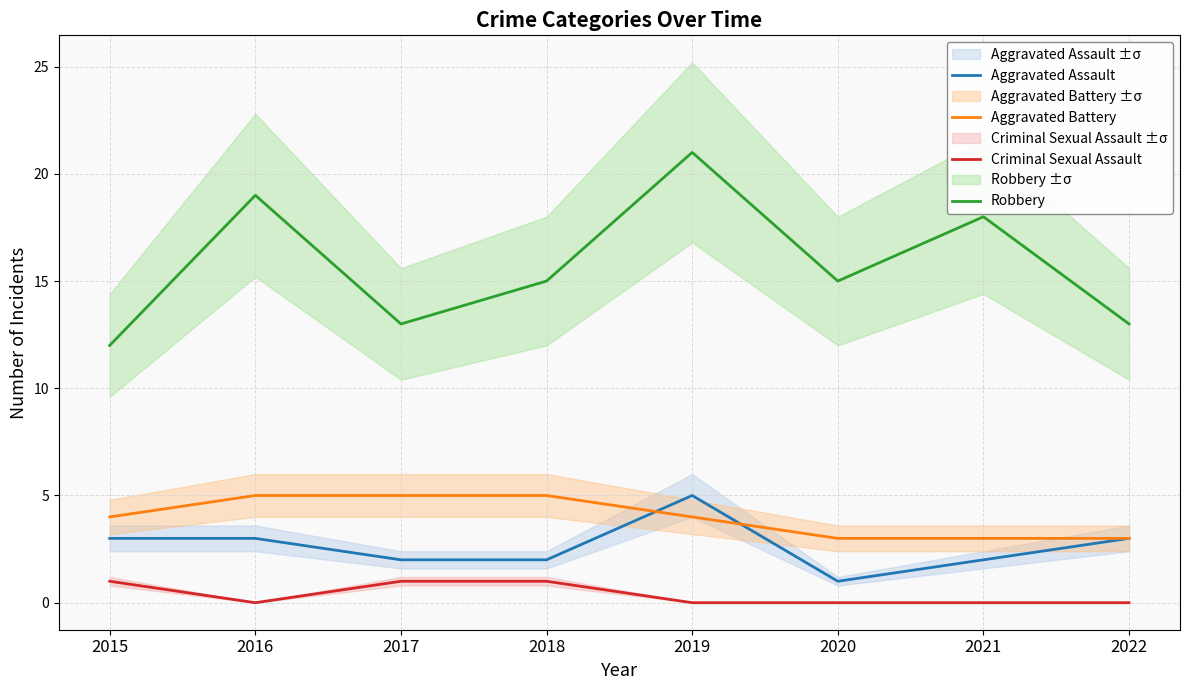

Reading left to right, what are all the values shown in this chart?

Aggravated Assault: 3	3	2	2	5	1	2	3
Aggravated Battery: 4	5	5	5	4	3	3	3
Criminal Sexual Assault: 1	0	1	1	0	0	0	0
Robbery: 12	19	13	15	21	15	18	13